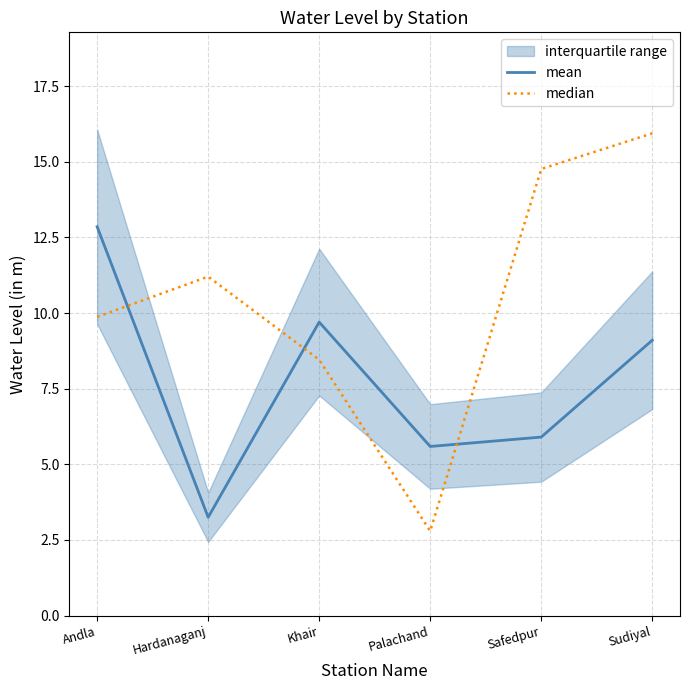

At which category is the sum across all series the highest?

Sudiyal